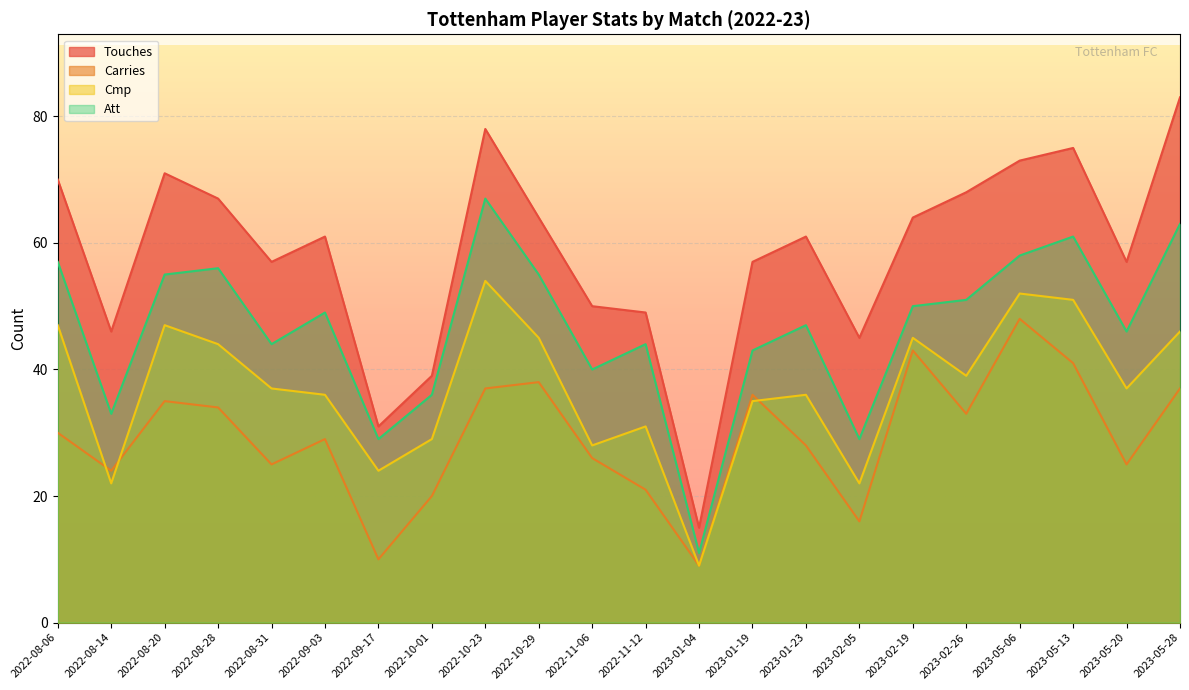

What is the label of the 12th point from the right?

2022-11-06